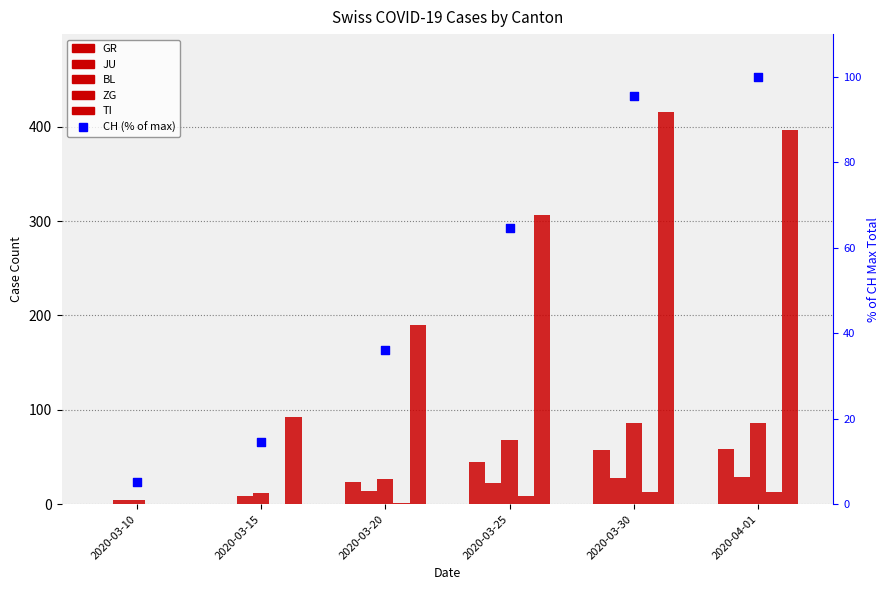

Which series has the widest spread of Y values?

TI